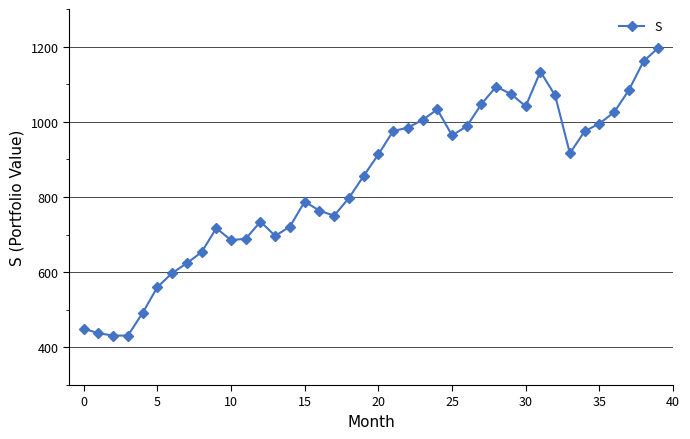

What is the value of the 36th point from the left?

995.3